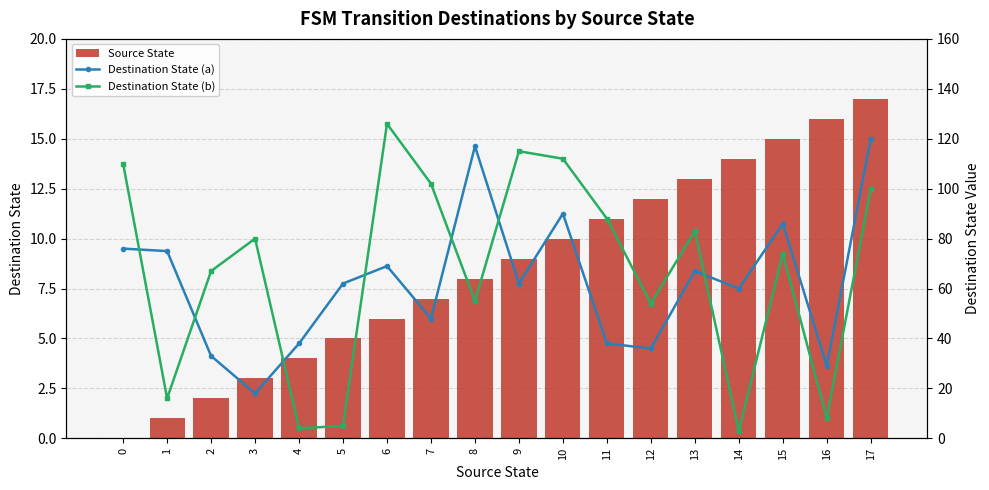

What is the difference between the maximum and second lowest values in the Destination State (a) series?

91